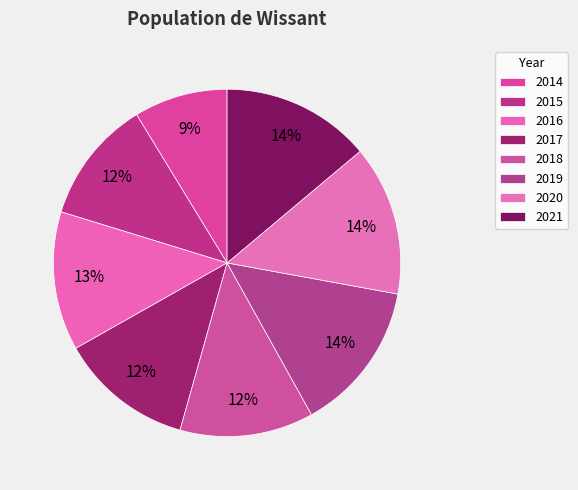

To the nearest percent, what is the average slice percentage?

12%